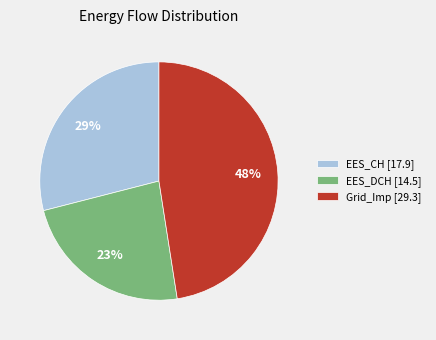

Rank the categories by value from highest to lowest.

Grid_Imp [29.3], EES_CH [17.9], EES_DCH [14.5]